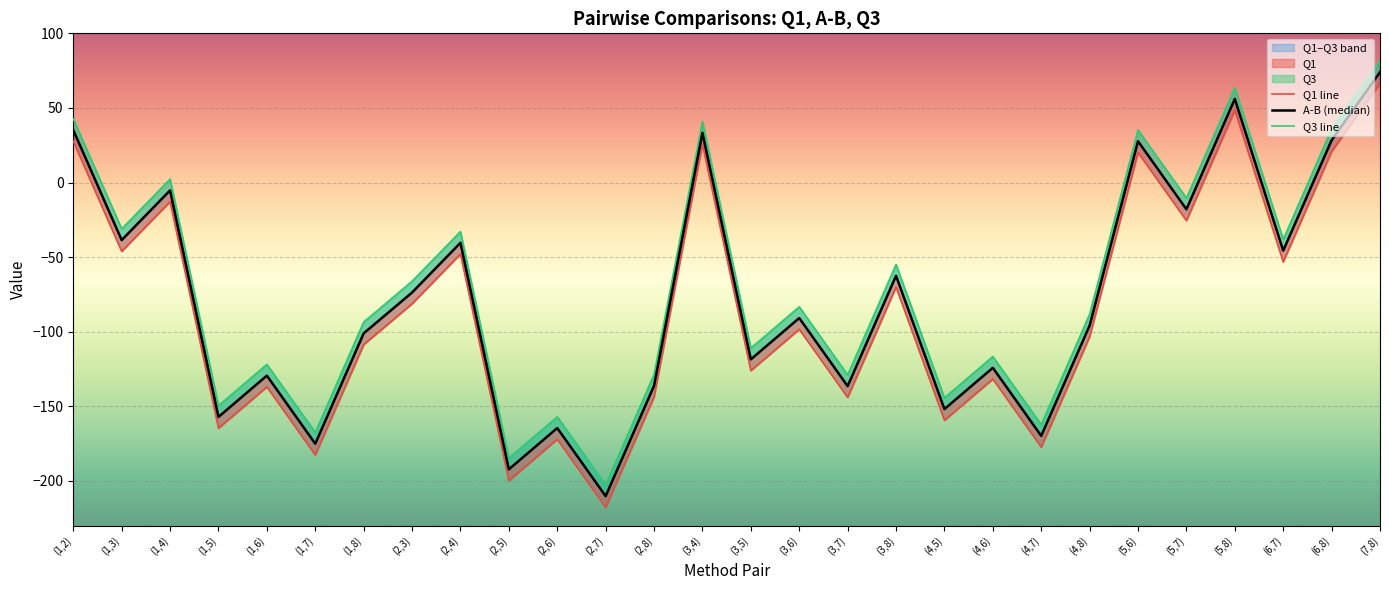

True or false: A-B has more than 2 points higher than both neighbors.

True